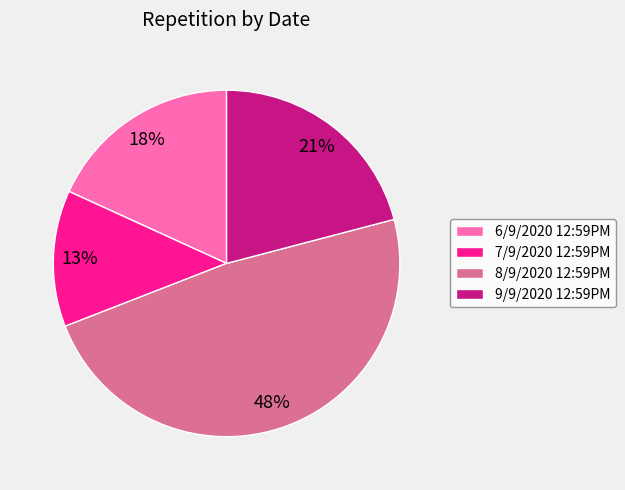

What is the ratio of the value at 7/9/2020 12:59PM to the value at 6/9/2020 12:59PM?

0.7